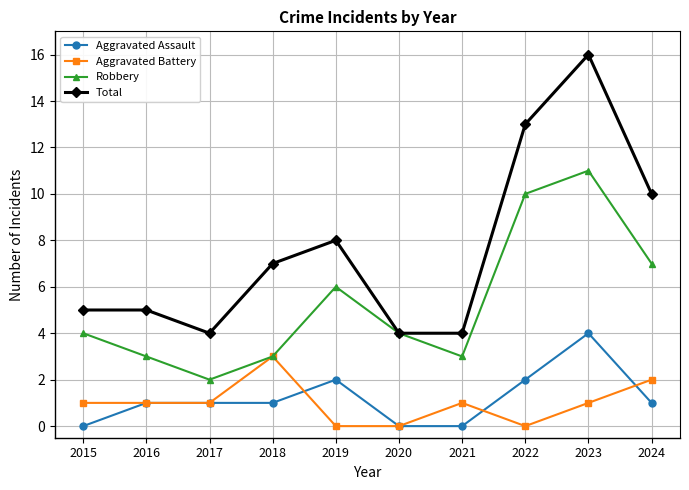

Does the chart have visible grid lines?

Yes